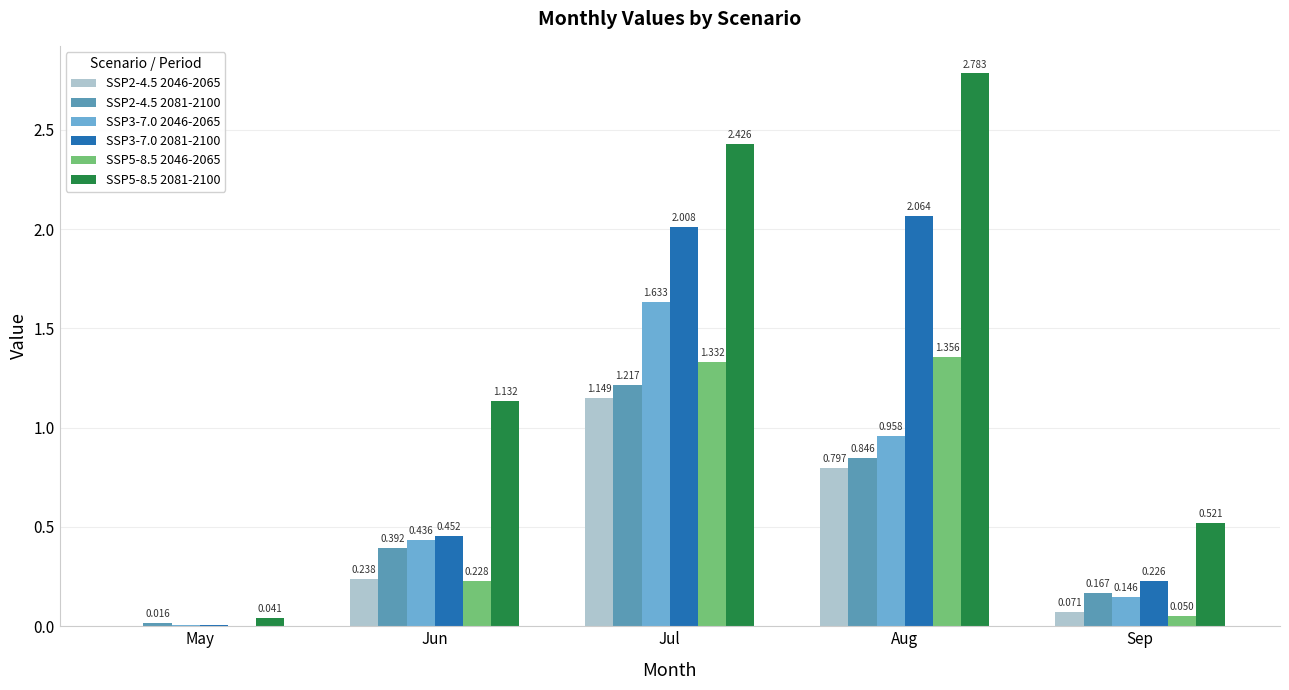

At which category is the sum across all series the highest?

Jul